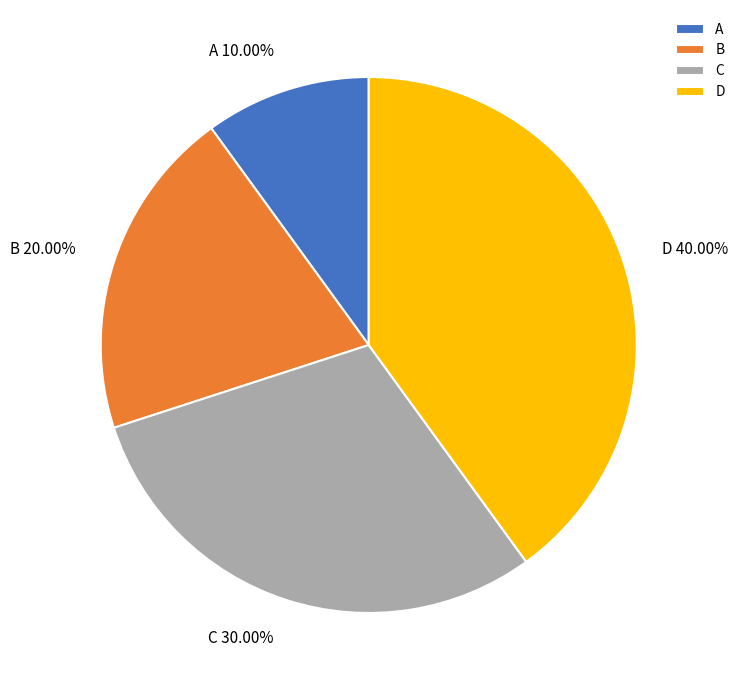

Which category has the smallest portion of the pie?

A